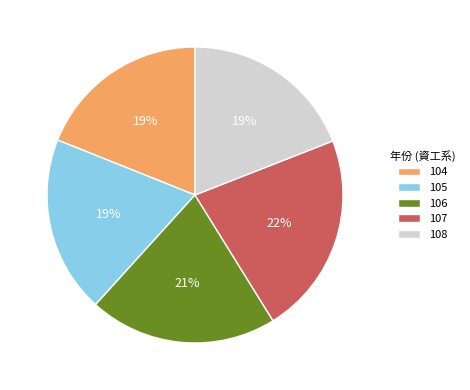

Which category has the biggest portion of the pie?

107